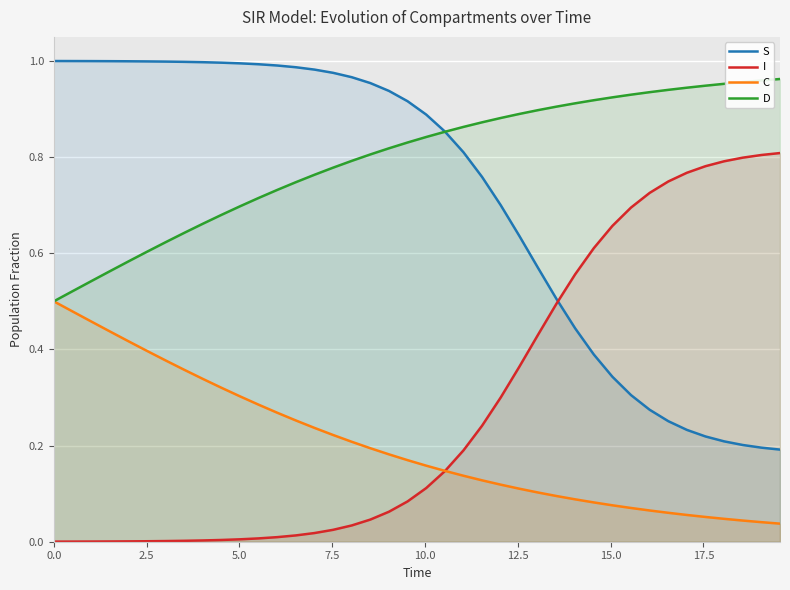

True or false: C and S intersect in this chart.

False